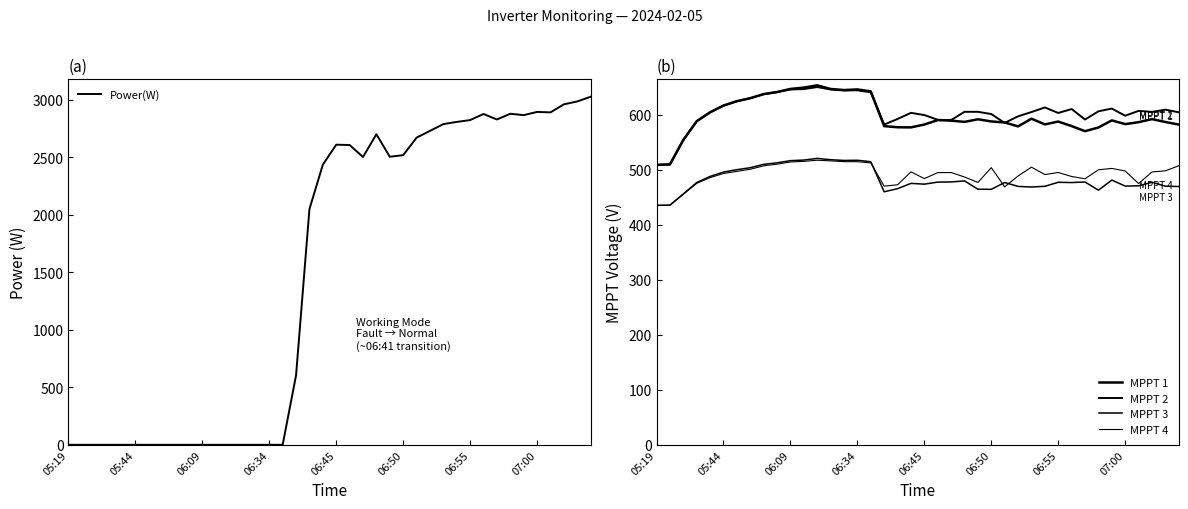

What is the difference between the maximum and minimum values in the MPPT 3 series?

85.1